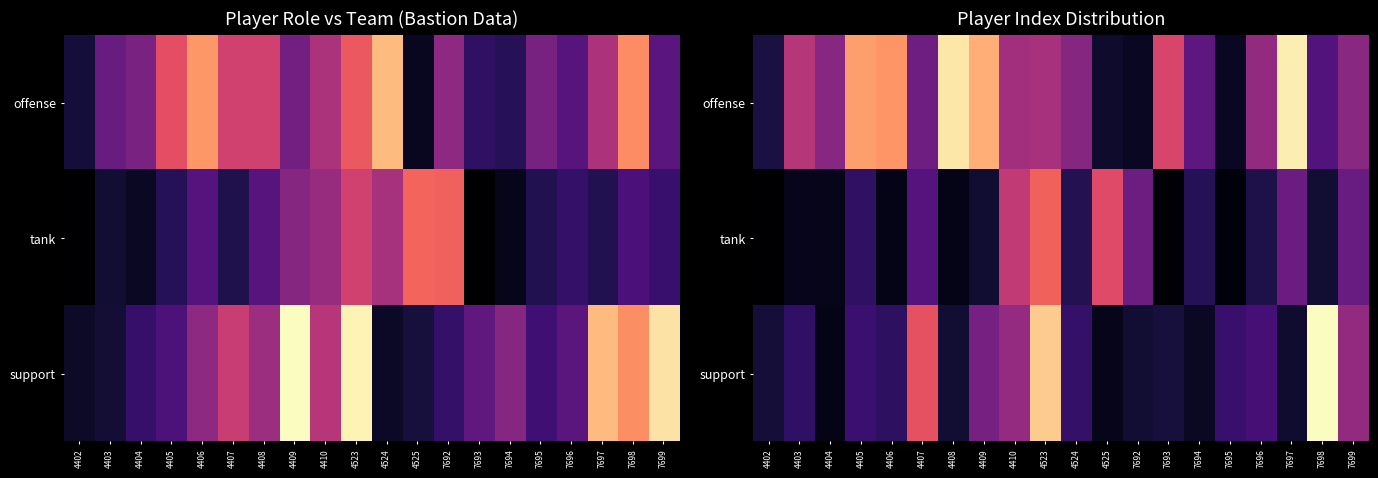

Which series has the largest total across all categories?

offense